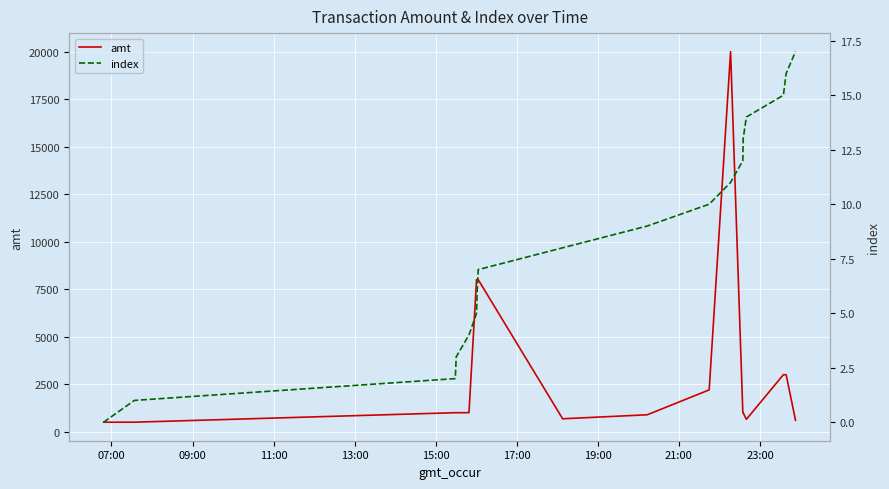

Does the chart display data point markers on the line(s)?

No